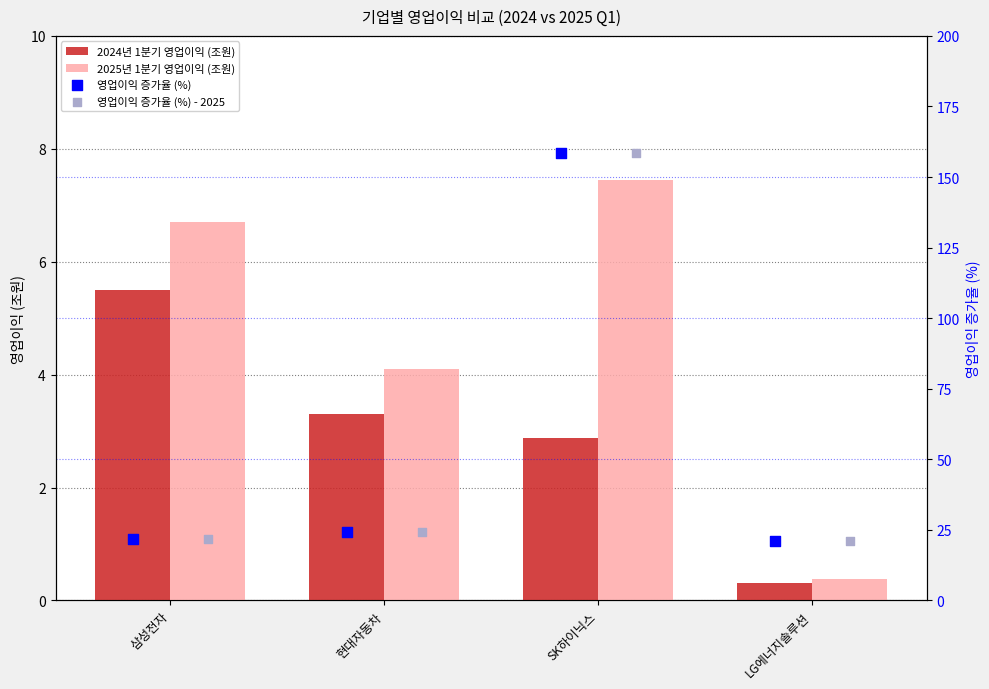

Is the value of 2025년 1분기 영업이익 (조원) at 삼성전자 greater than the value of 2024년 1분기 영업이익 (조원) at 현대자동차?

Yes